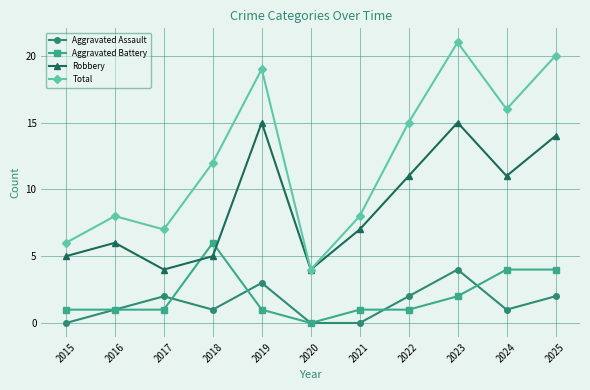

Is the value of Total at 2019 greater than the value of Aggravated Battery at 2017?

Yes